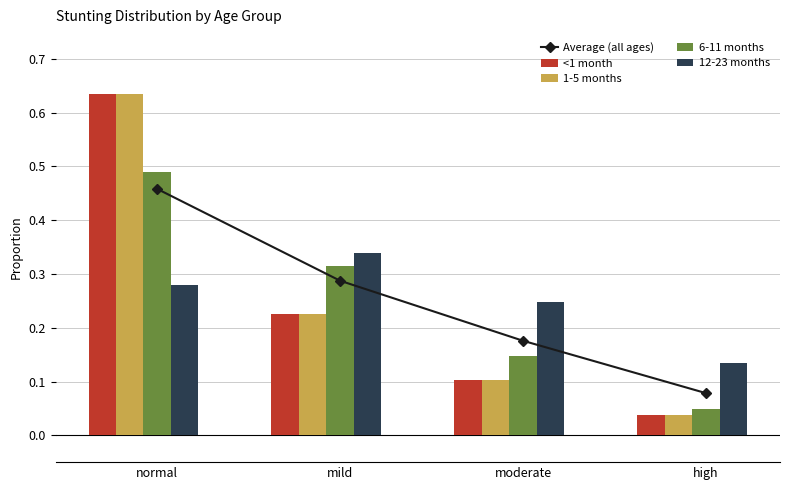

How many Average (all ages) values are between 0 and 1?

4